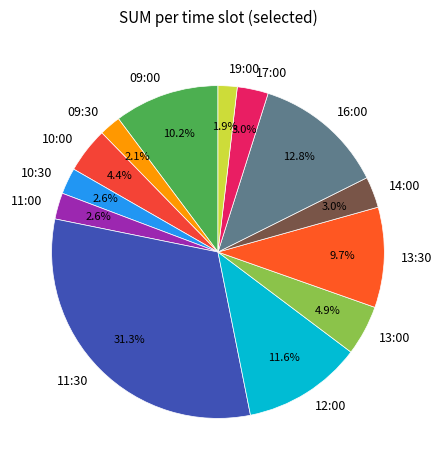

How many segments does this pie chart have?

13